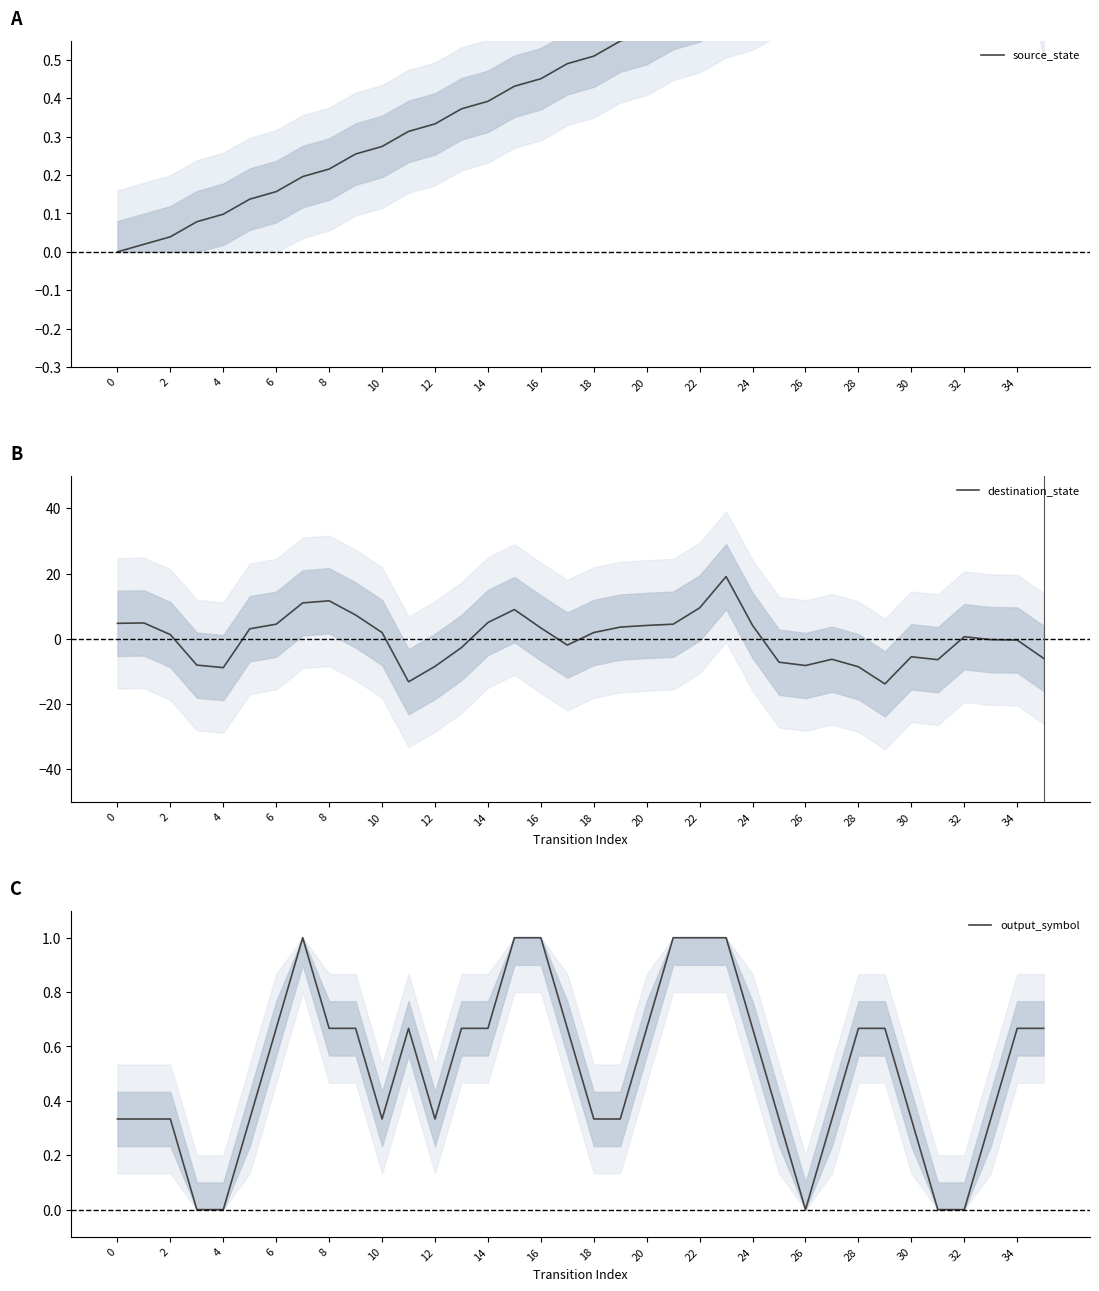

Rank the series by their maximum value, from highest to lowest.

destination_state, output_symbol, source_state